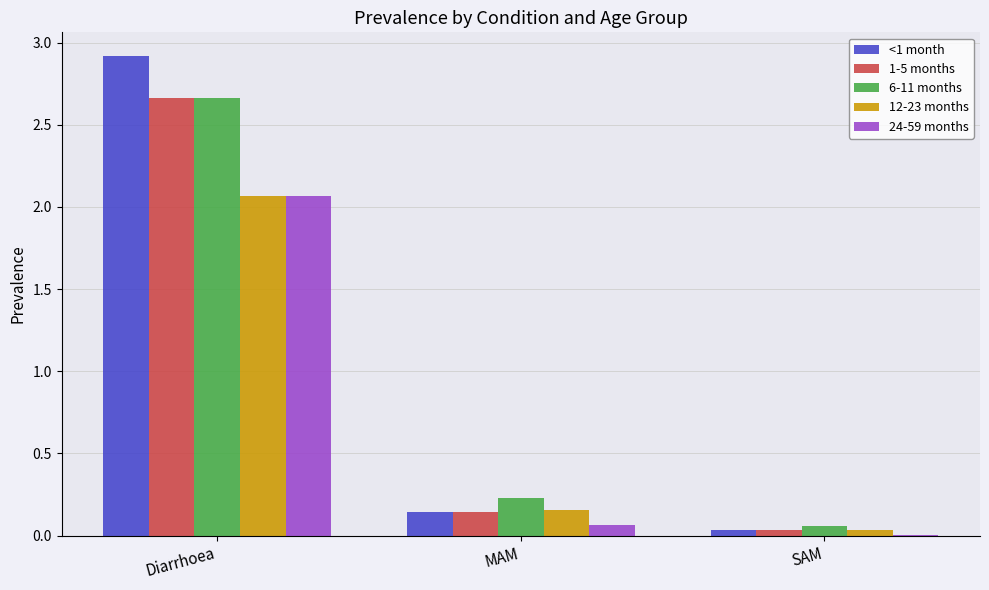

Which series has the widest spread of values?

<1 month